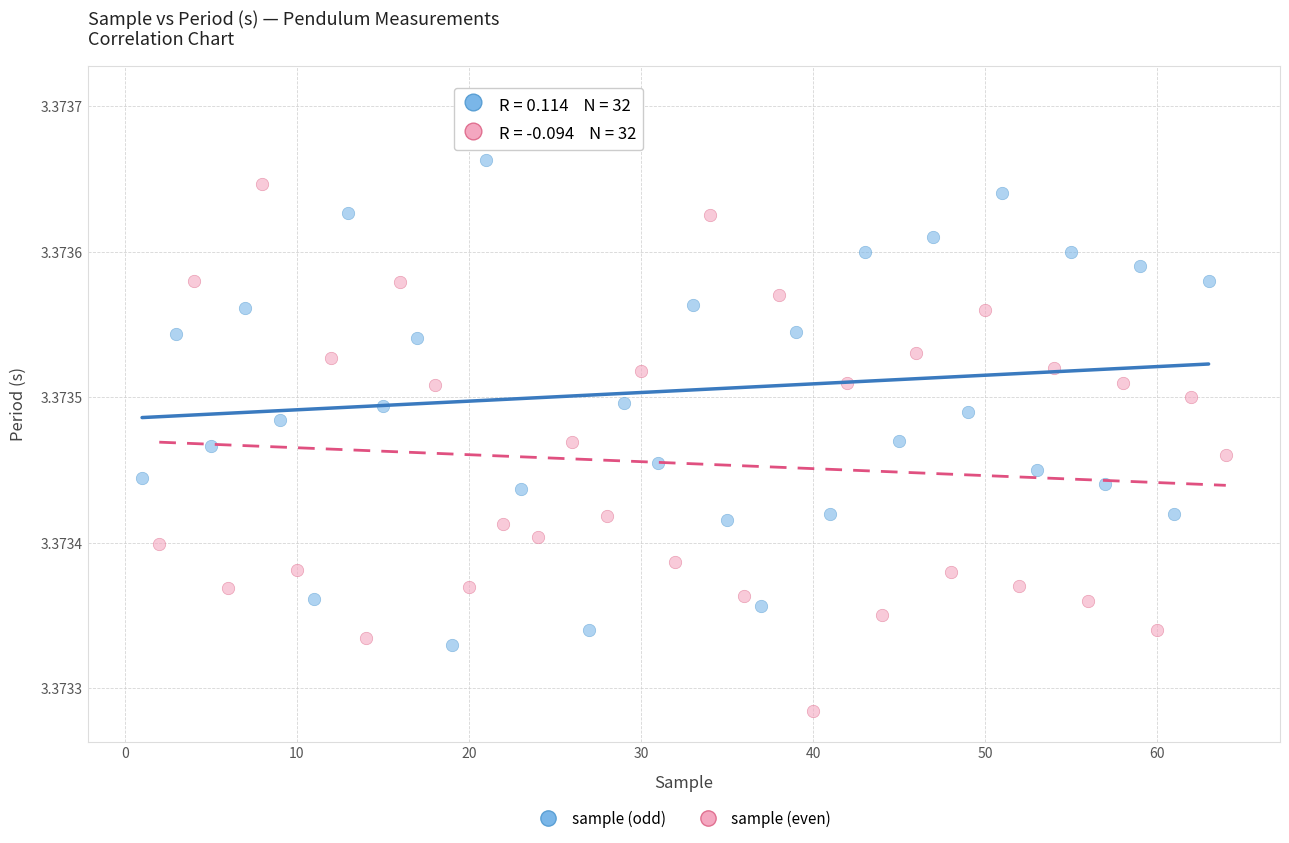

Which series contains the highest Y value?

sample (odd)